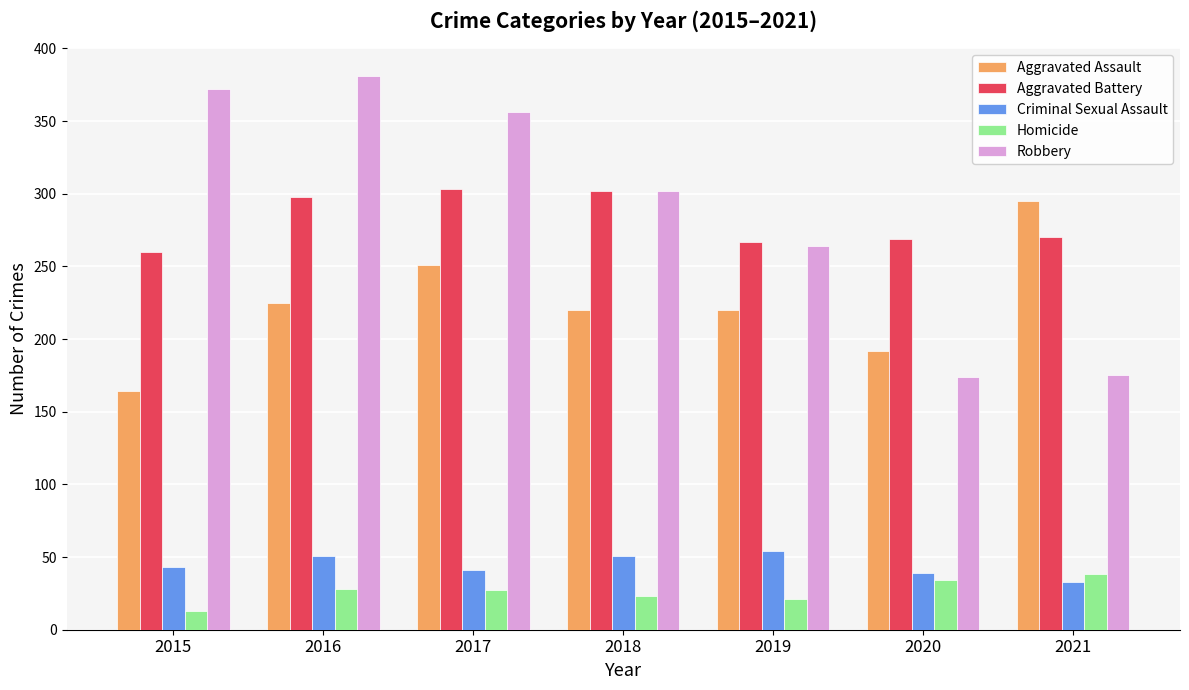

What is the highest value of the Homicide series?

38